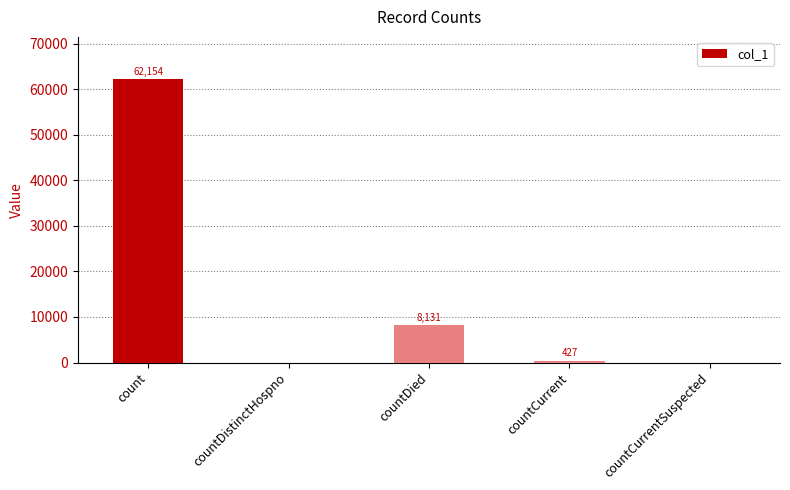

Are the bars horizontal?

No